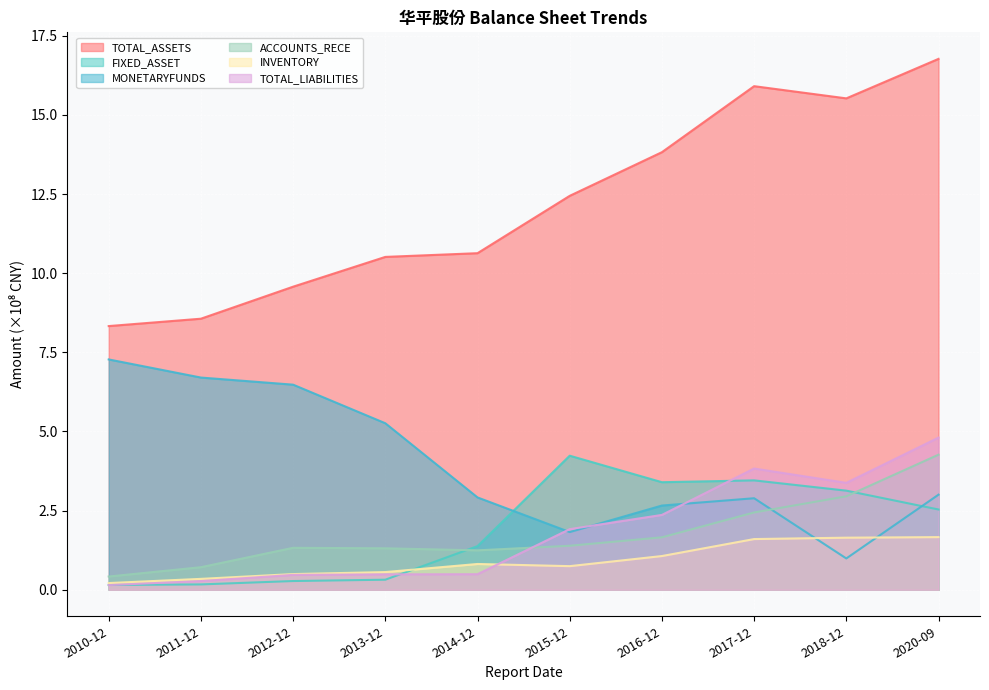

Reading right to left, what are all the values shown in this chart?

TOTAL_ASSETS: 16.8	15.5	15.9	13.8	12.4	10.6	10.5	9.6	8.6	8.3
FIXED_ASSET: 2.5	3.1	3.5	3.4	4.2	1.4	0.3	0.3	0.2	0.2
MONETARYFUNDS: 3.0	1.0	2.9	2.7	1.8	2.9	5.3	6.5	6.7	7.3
ACCOUNTS_RECE: 4.3	3.0	2.4	1.7	1.4	1.2	1.3	1.3	0.7	0.4
INVENTORY: 1.7	1.6	1.6	1.1	0.7	0.8	0.6	0.5	0.3	0.2
TOTAL_LIABILITIES: 4.8	3.4	3.8	2.4	1.9	0.5	0.5	0.5	0.3	0.1